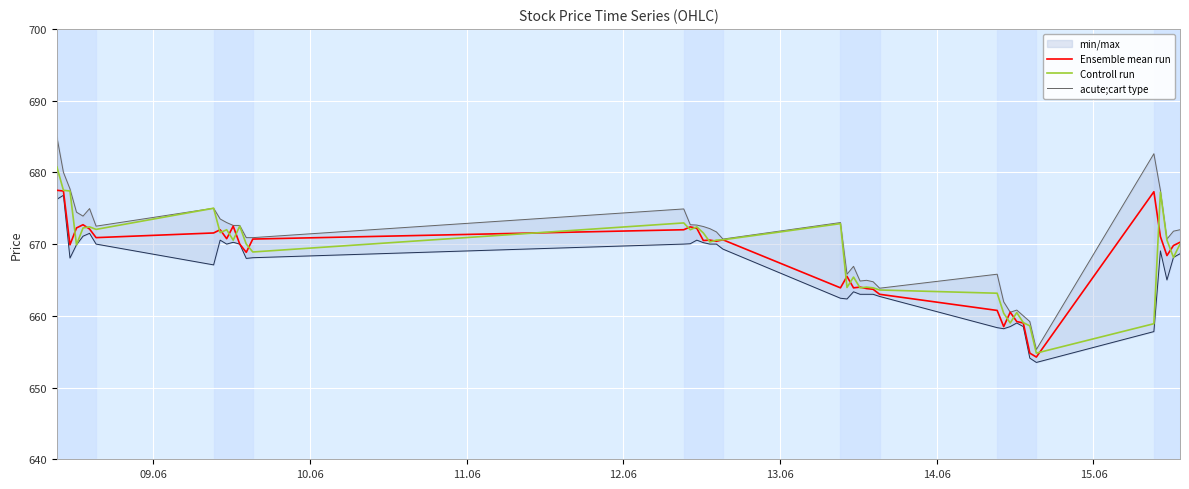

What is the difference between the highest and lowest values at 14.06?

2.9